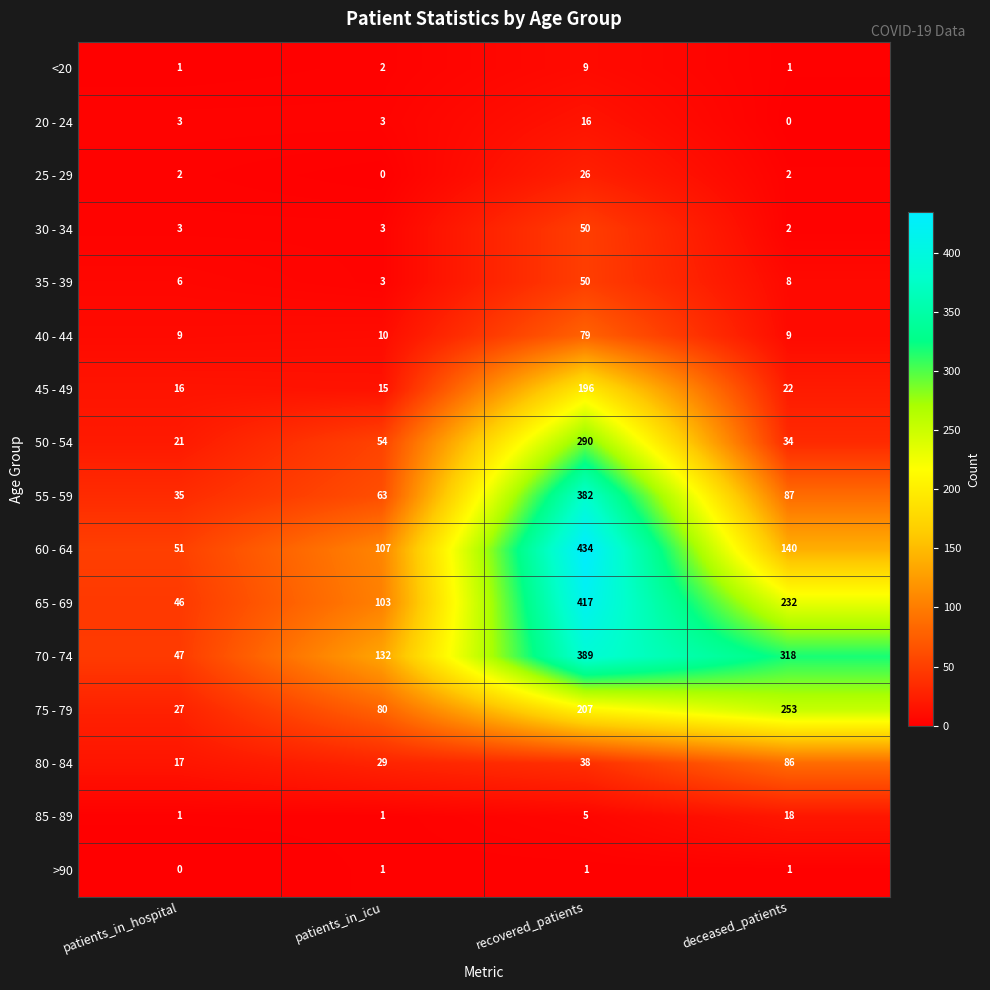

What value does the 25 - 29 series have at recovered_patients, to the nearest 10?

30